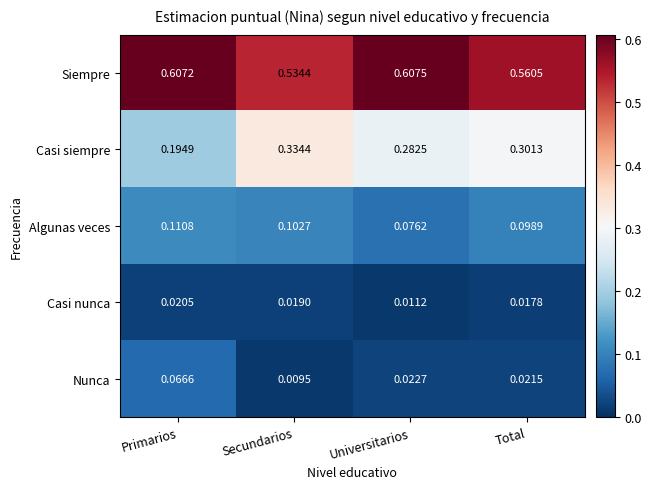

Which series has the widest spread of values?

Casi siempre